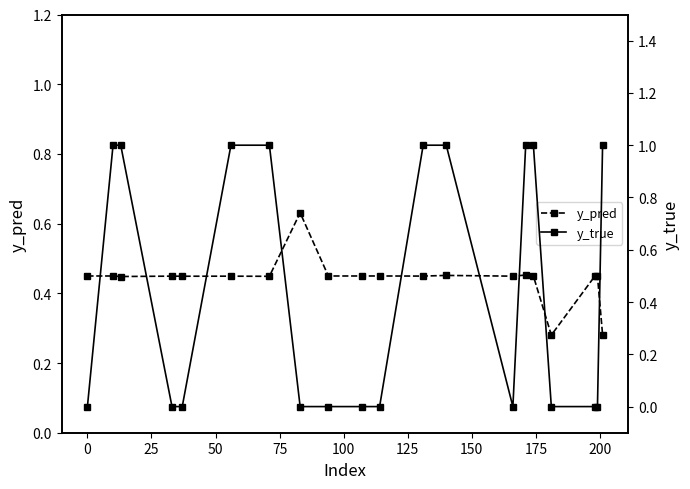

True or false: y_pred has more than 2 interior local peaks.

True